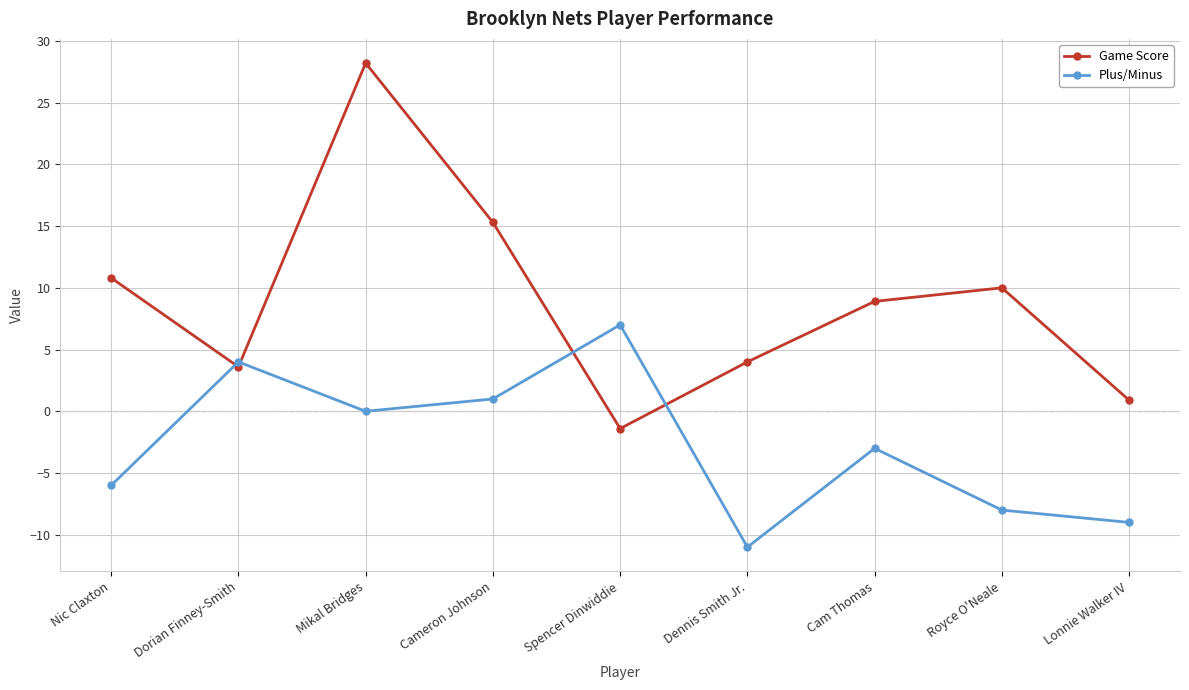

What are all the series names shown in the legend?

Game Score, Plus/Minus